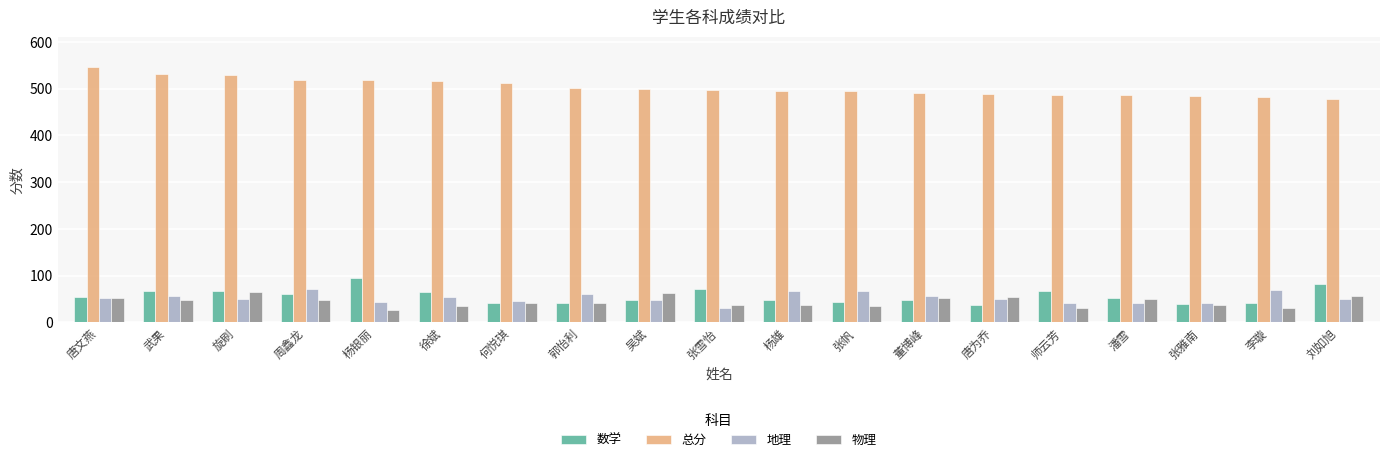

Which series has the largest range (max minus min)?

总分